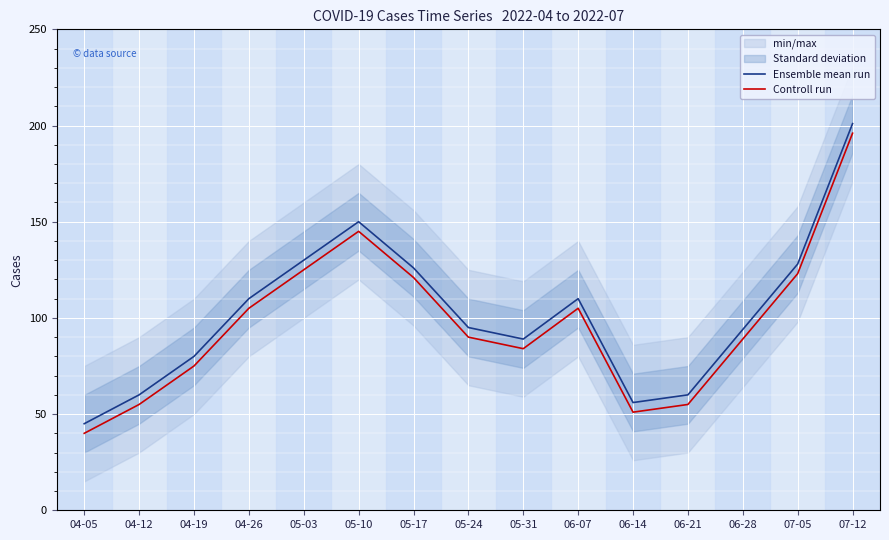

Reading left to right, what are all the values shown in this chart?

Ensemble mean run: 04-05=45	04-12=60	04-19=80	04-26=110	05-03=130	05-10=150	05-17=126	05-24=95	05-31=89	06-07=110	06-14=56	06-21=60	06-28=94	07-05=128	07-12=201
Controll run: 04-05=40	04-12=55	04-19=75	04-26=105	05-03=125	05-10=145	05-17=121	05-24=90	05-31=84	06-07=105	06-14=51	06-21=55	06-28=89	07-05=123	07-12=196